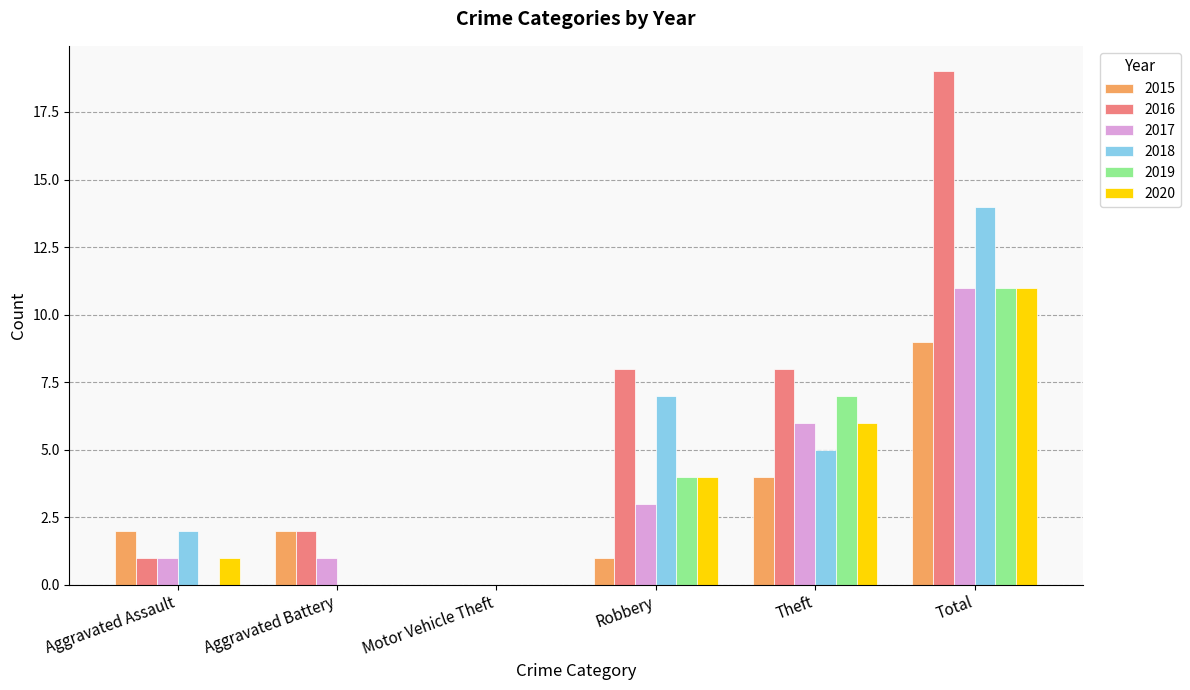

True or false: 2016 has a value of 0 at Motor Vehicle Theft.

True